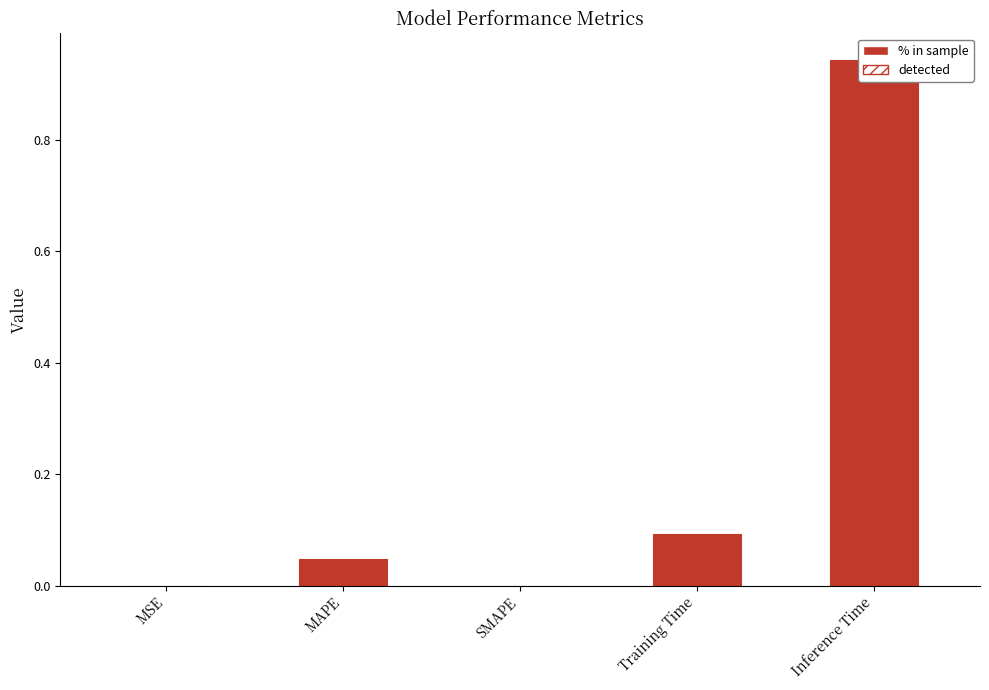

How many series are shown in this chart?

2